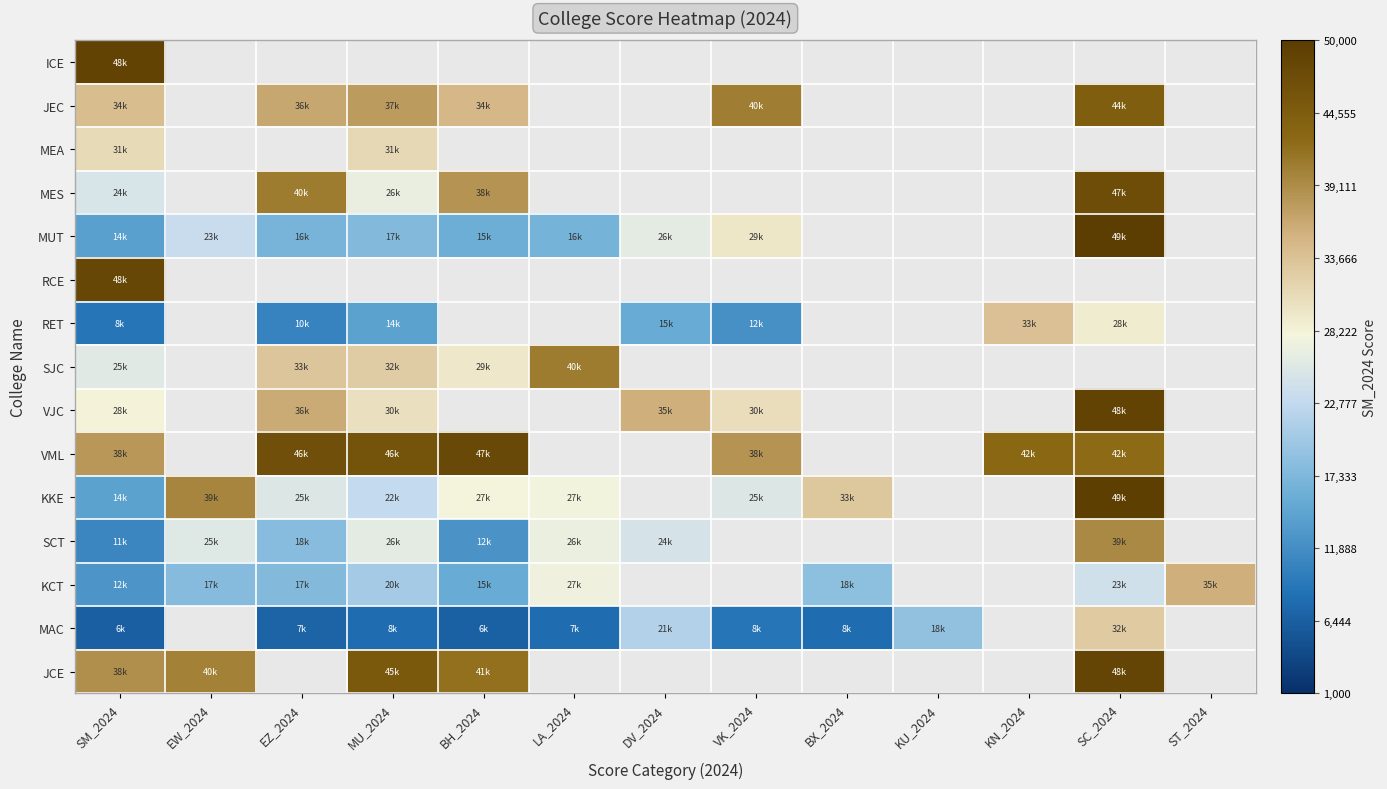

How many values in MES are above zero?

5